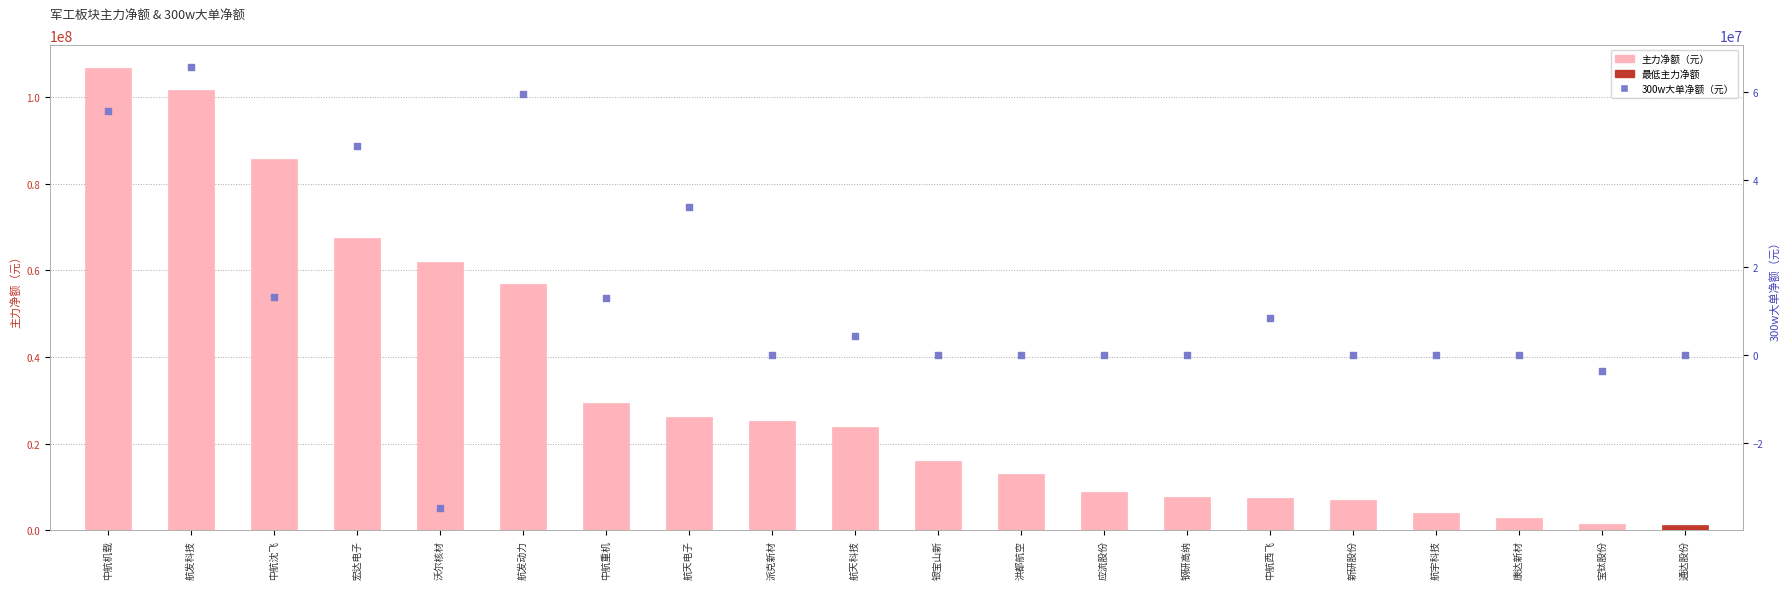

Which series contains the lowest Y value?

300w大单净额